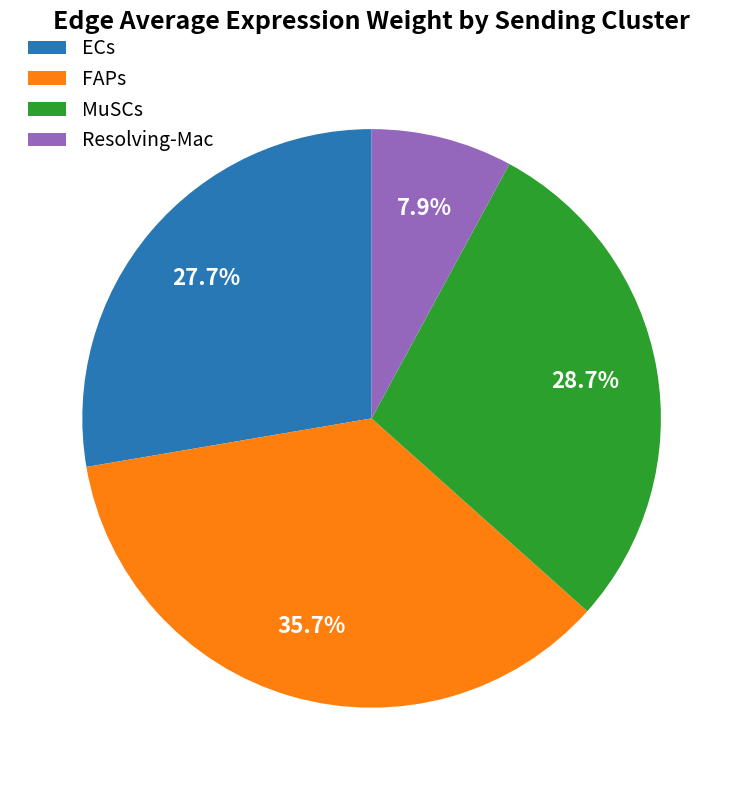

Does FAPs account for over 50% of the chart?

No